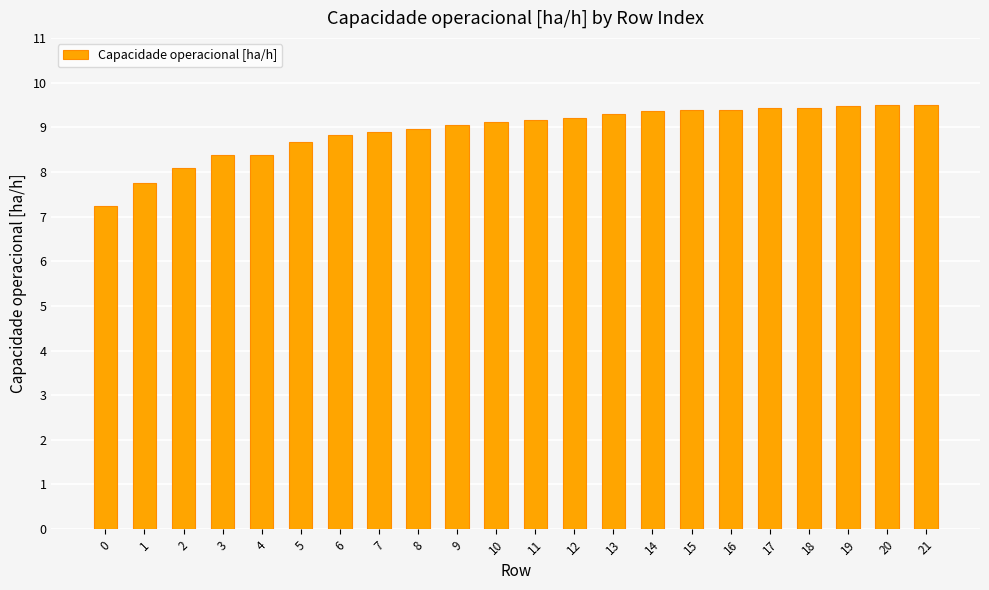

What is the approximate value at 11?

9.2